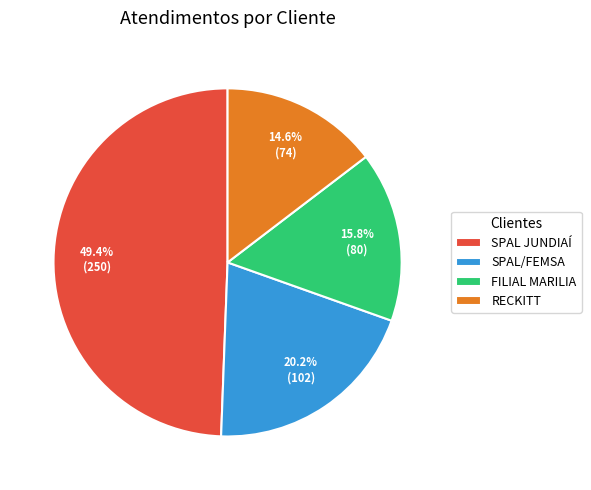

What is the ratio of the value at SPAL JUNDIAÍ to the value at RECKITT?

3.4